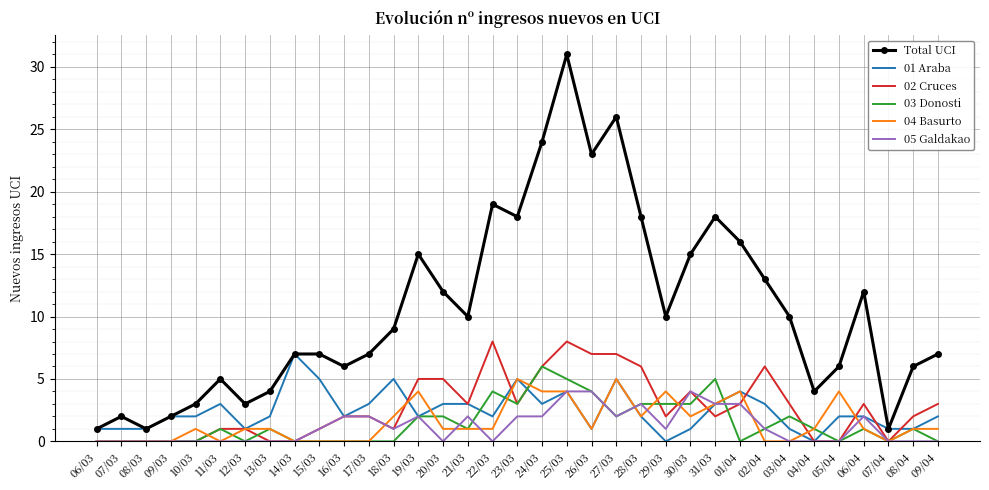

What position from the left is 22/03?

17